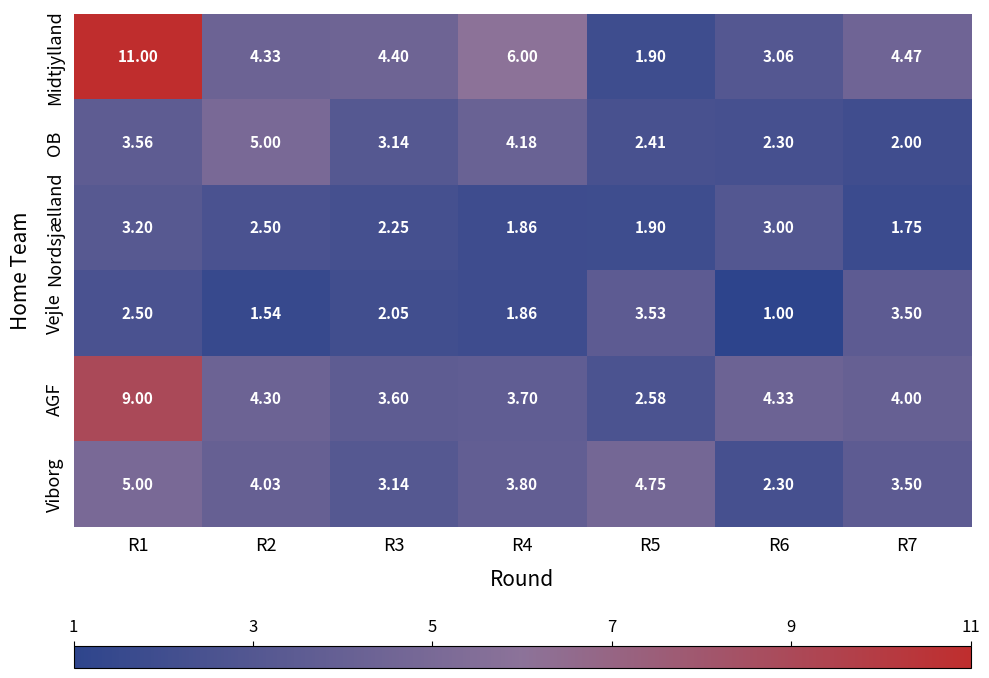

Is the value of Viborg at R1 greater than the value of OB at R5?

Yes